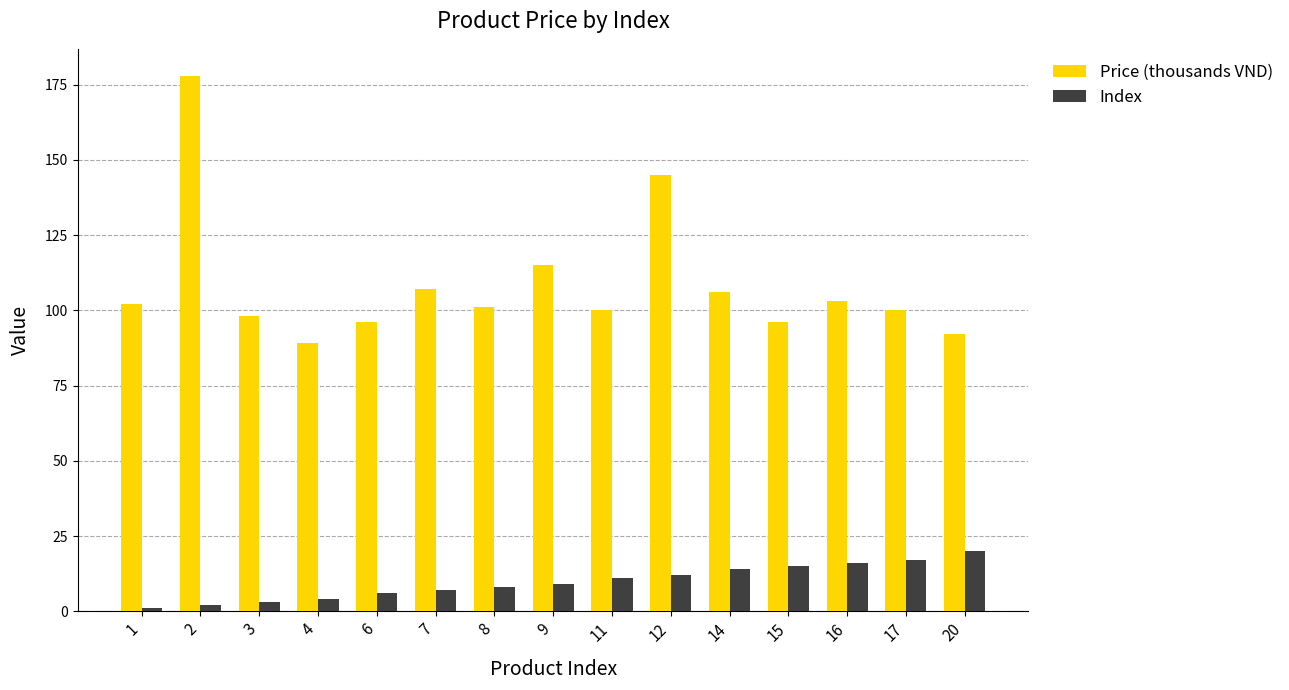

Reading left to right, transcribe all the data shown in this chart.

Price (thousands VND): 1=102	2=178	3=98	4=89	6=96	7=107	8=101	9=115	11=100	12=145	14=106	15=96	16=103	17=100	20=92
Index: 1=1	2=2	3=3	4=4	6=6	7=7	8=8	9=9	11=11	12=12	14=14	15=15	16=16	17=17	20=20